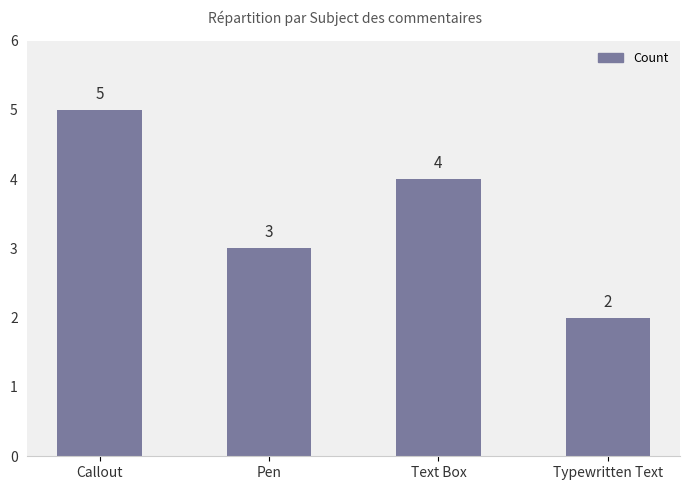

Does the chart contain stacked bars?

No